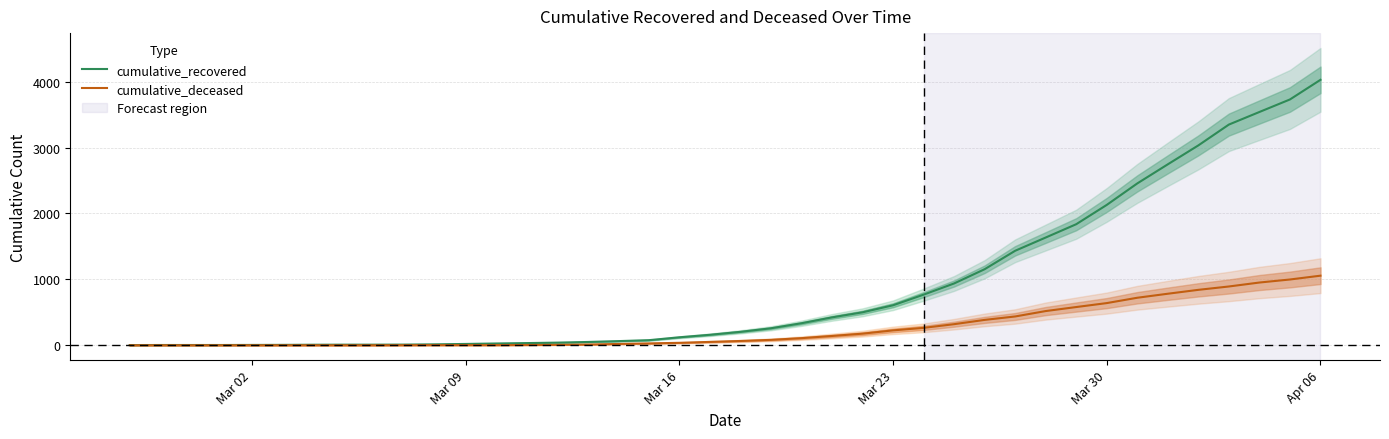

How many lines are shown in the chart?

2